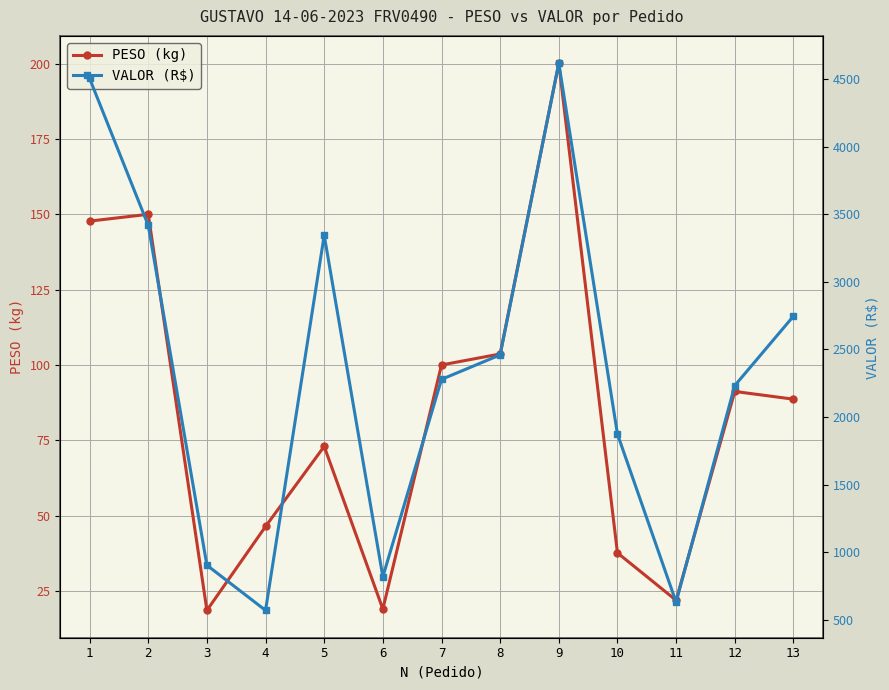

At which category is the sum across all series the highest?

9